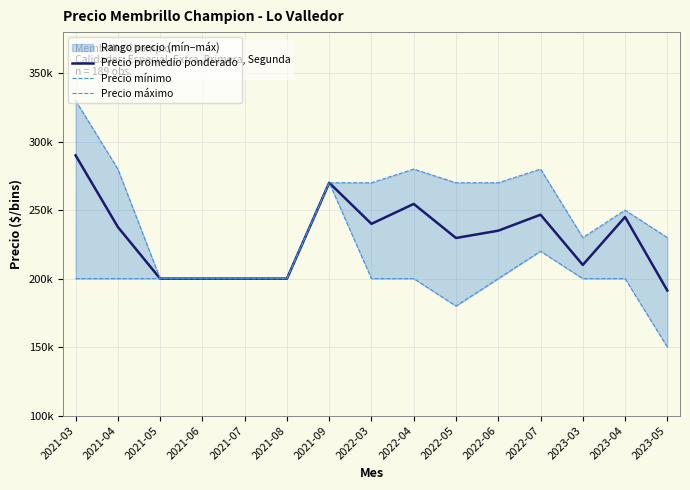

What is the value of the Precio máximo point at the 3rd from the left?

200000